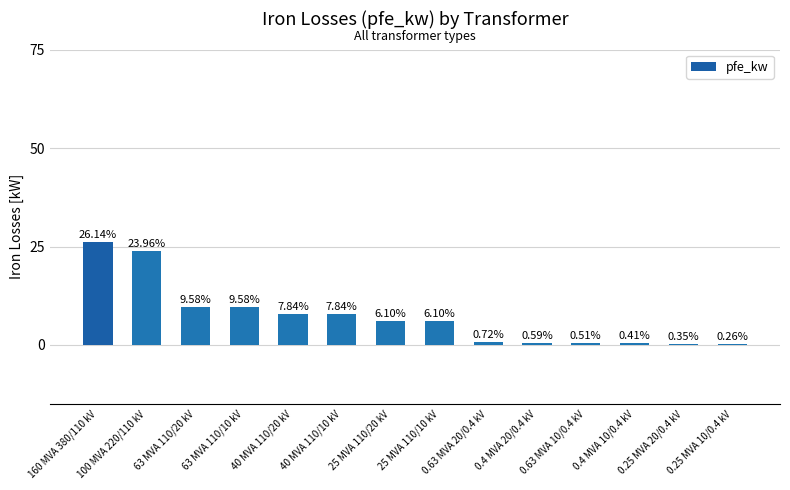

What is the change in value from 100 MVA 220/110 kV to 0.25 MVA 20/0.4 kV?

-23.6